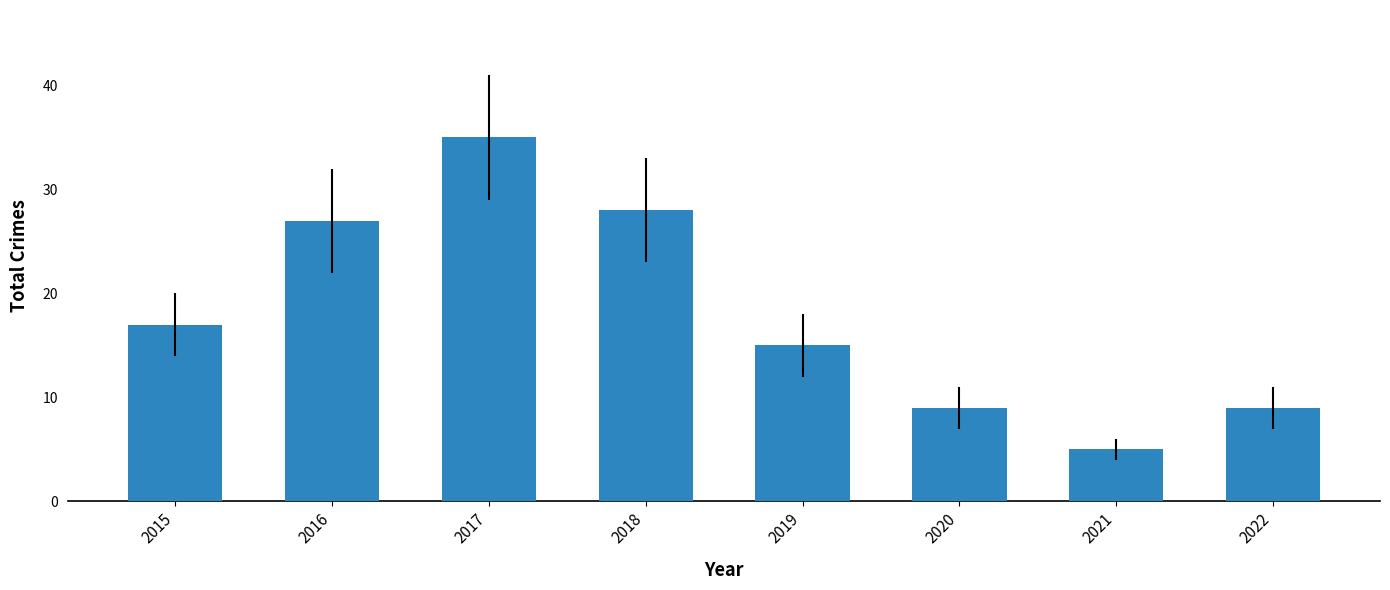

What is the value of the 6th bar from the left?

9